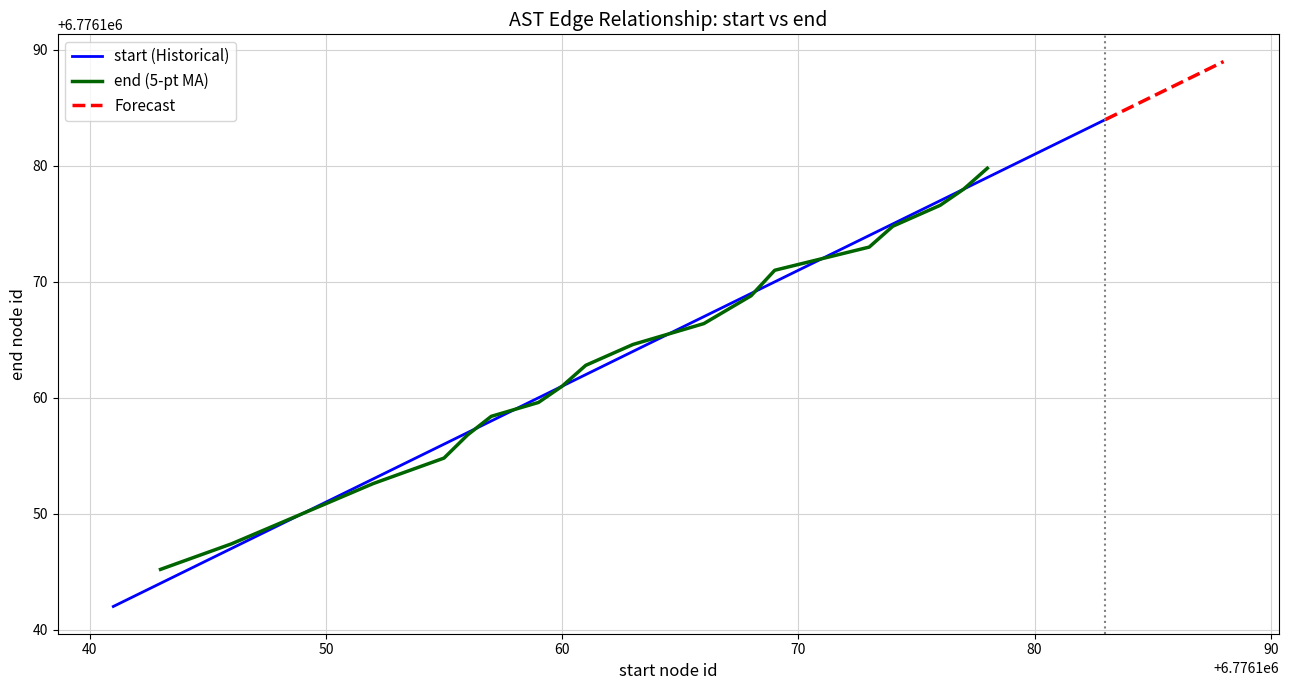

What is the maximum value for start (Historical)?

6776184